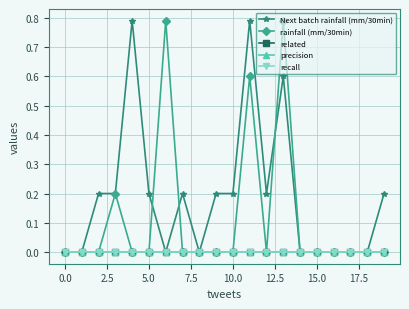

What are all the series names shown in the legend?

Next batch rainfall (mm/30min), rainfall (mm/30min), related, precision, recall